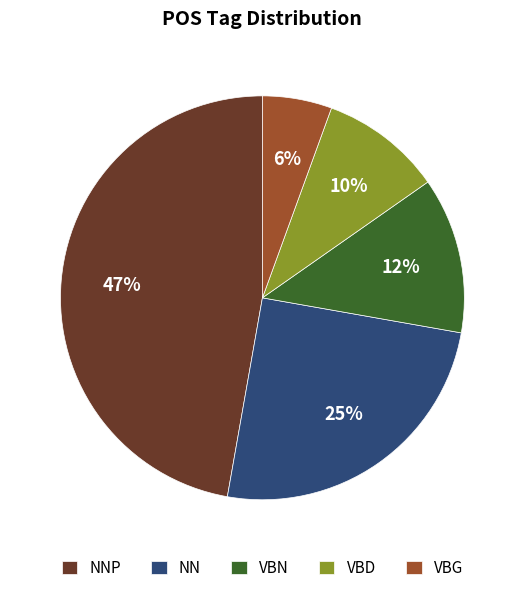

To the nearest percent, what percentage of the pie is VBD?

10%